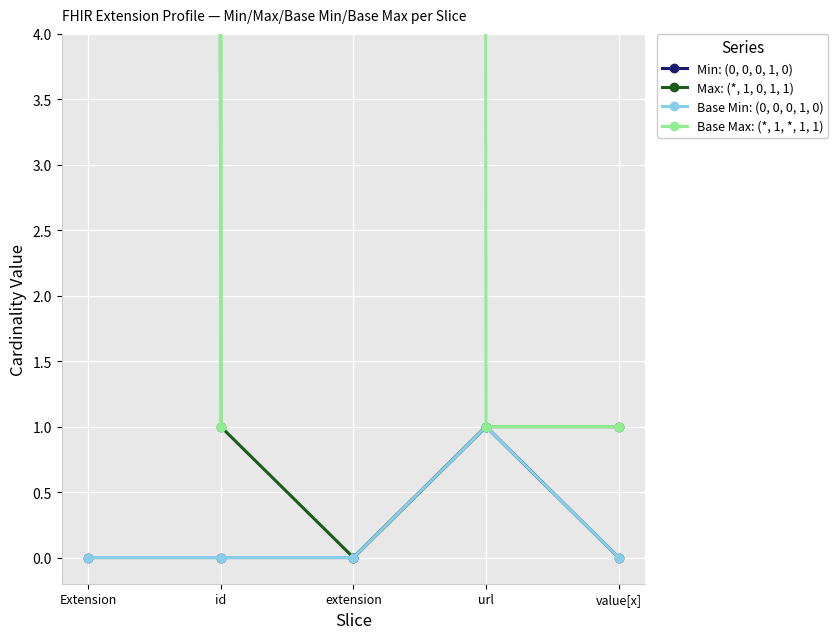

True or false: Max: (*, 1, 0, 1, 1) has a value of 0 at value[x].

False